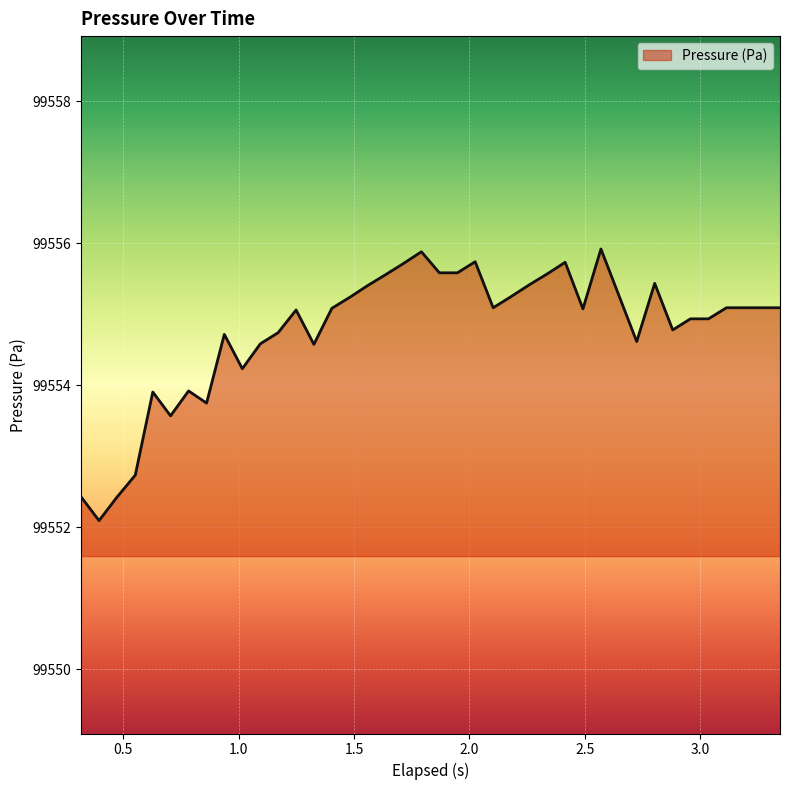

How many values exceed 99555?

23